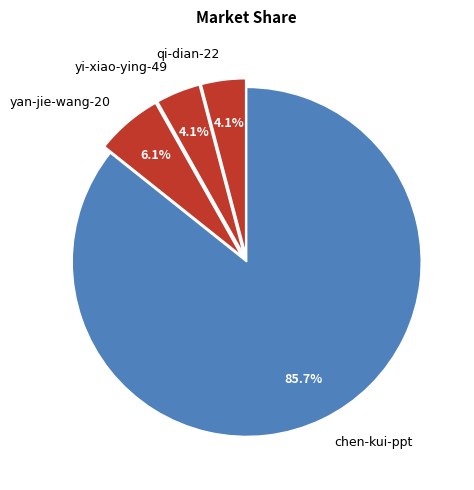

How many slices are in this pie chart?

4